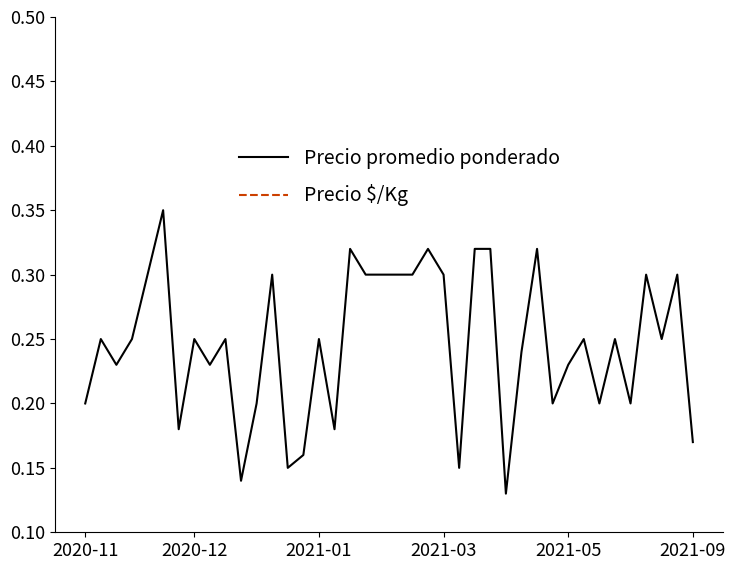

Is the value of Precio promedio ponderado at 38 greater than the value of Precio $/Kg at 11?

Yes